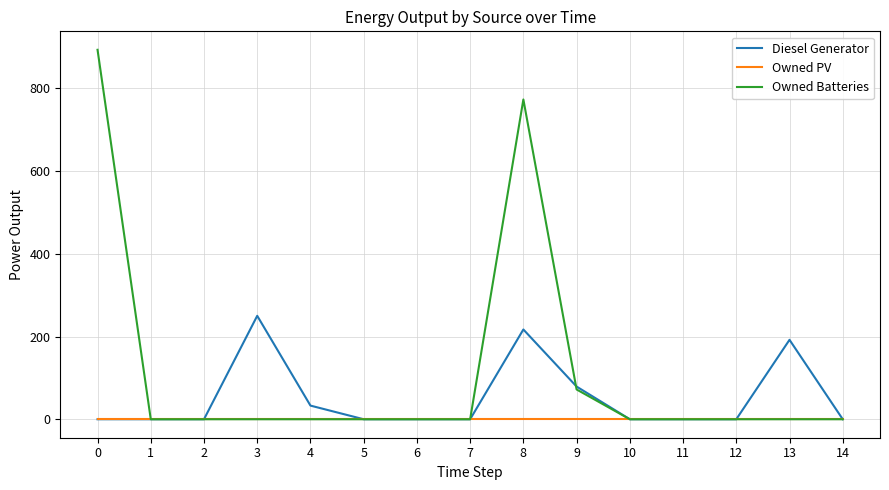

What is the greatest value displayed?

893